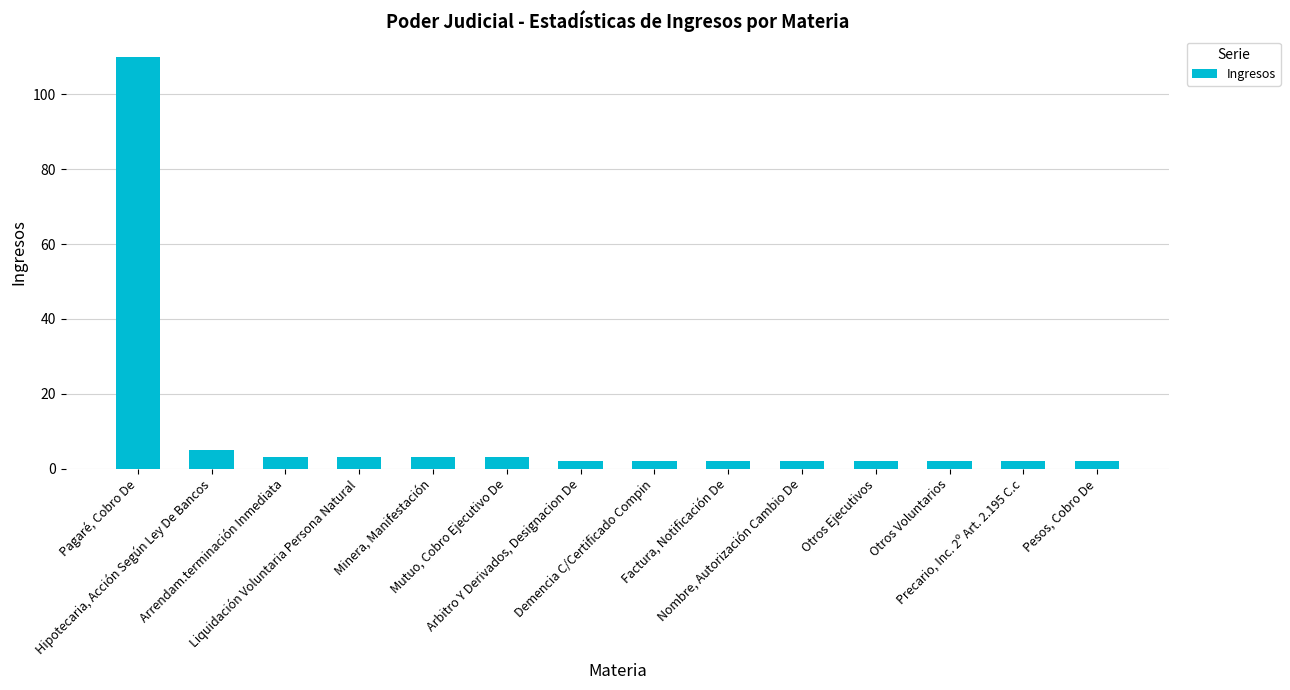

What is the difference between the second highest and minimum values?

3